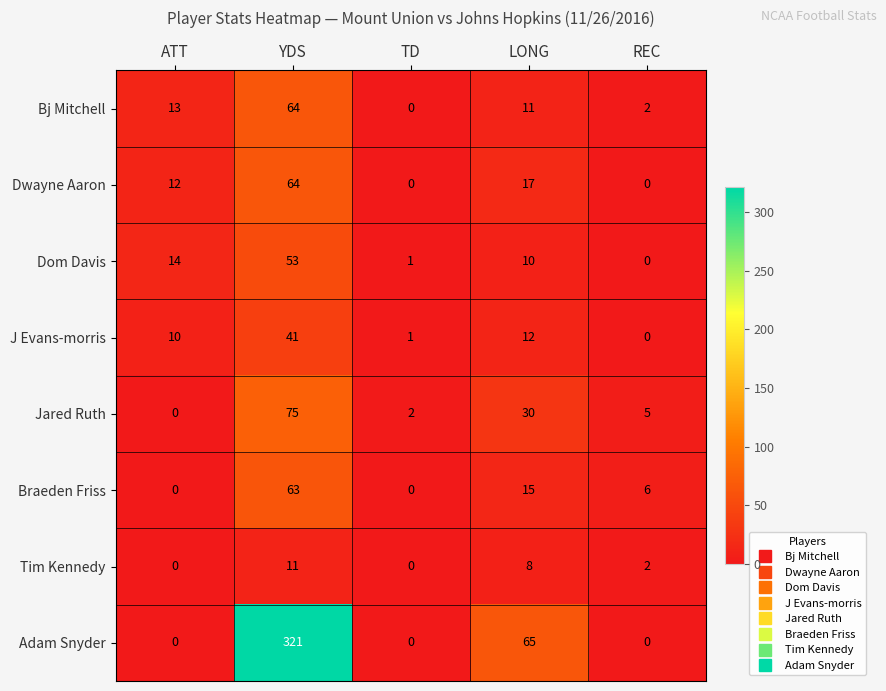

What is the total value across all series at ATT?

49